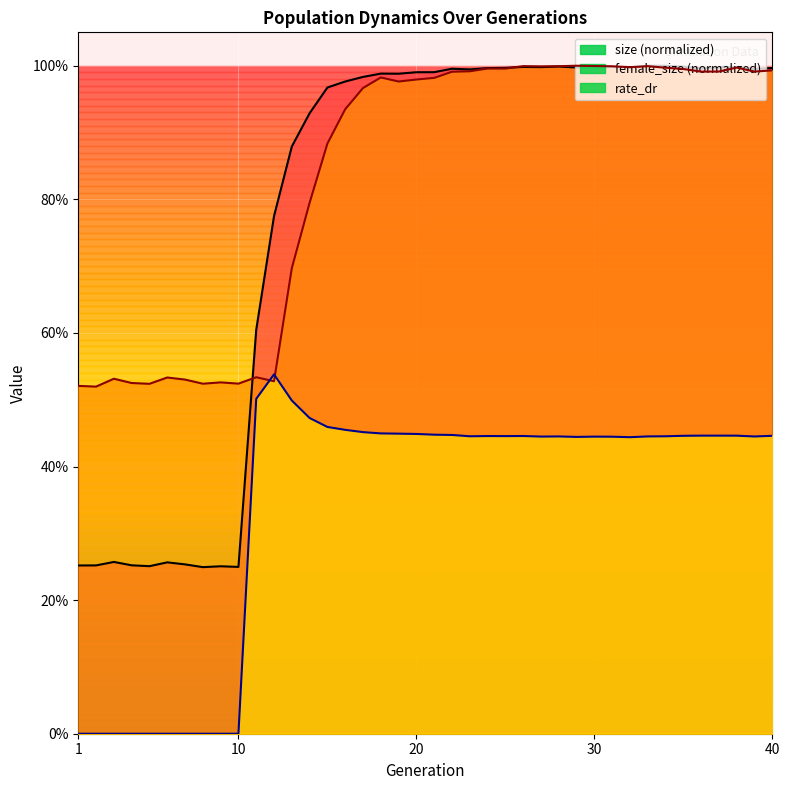

How many lines are shown in the chart?

3